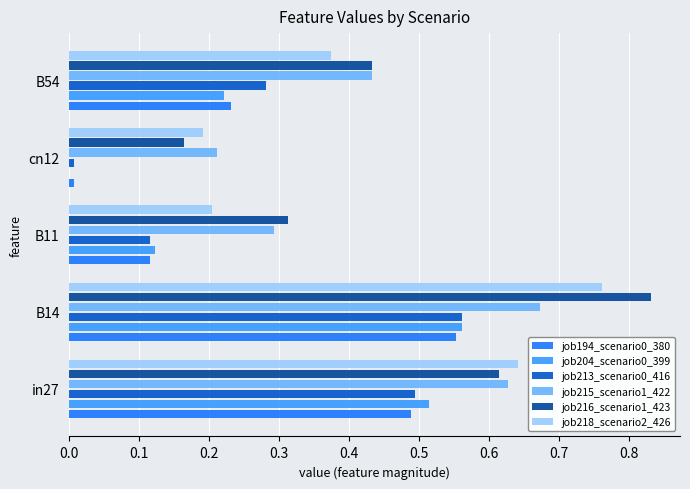

What is the sum of all job216_scenario1_423 values?

2.4